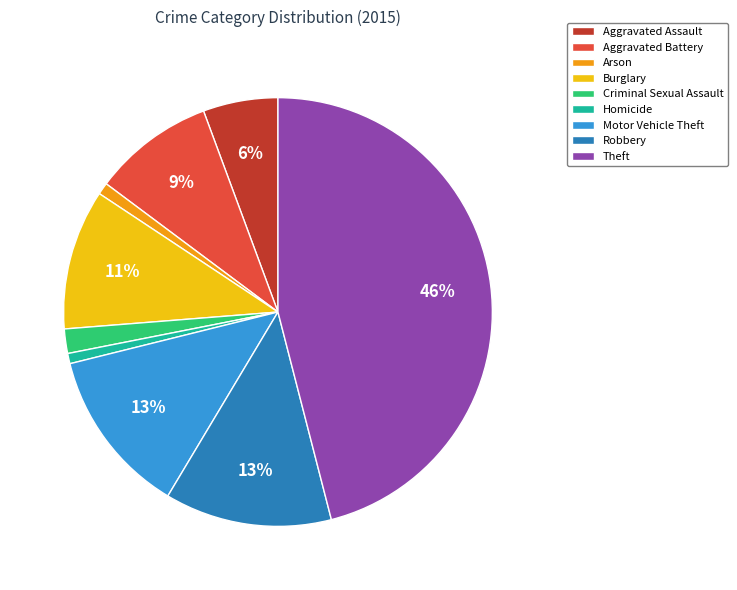

Count the number of slices in the pie.

9